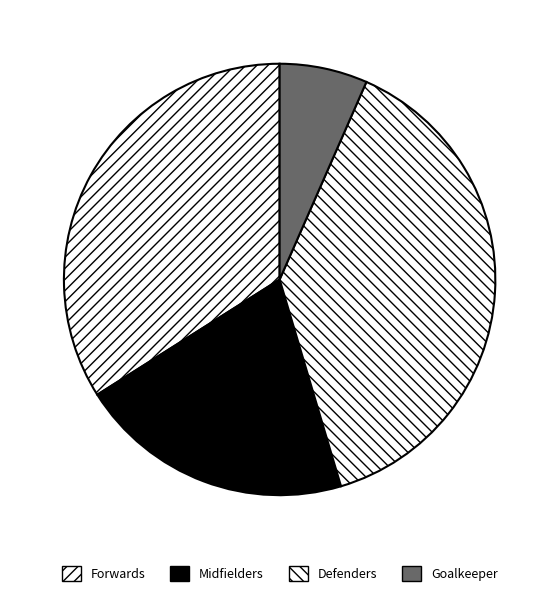

Count the number of slices in the pie.

4